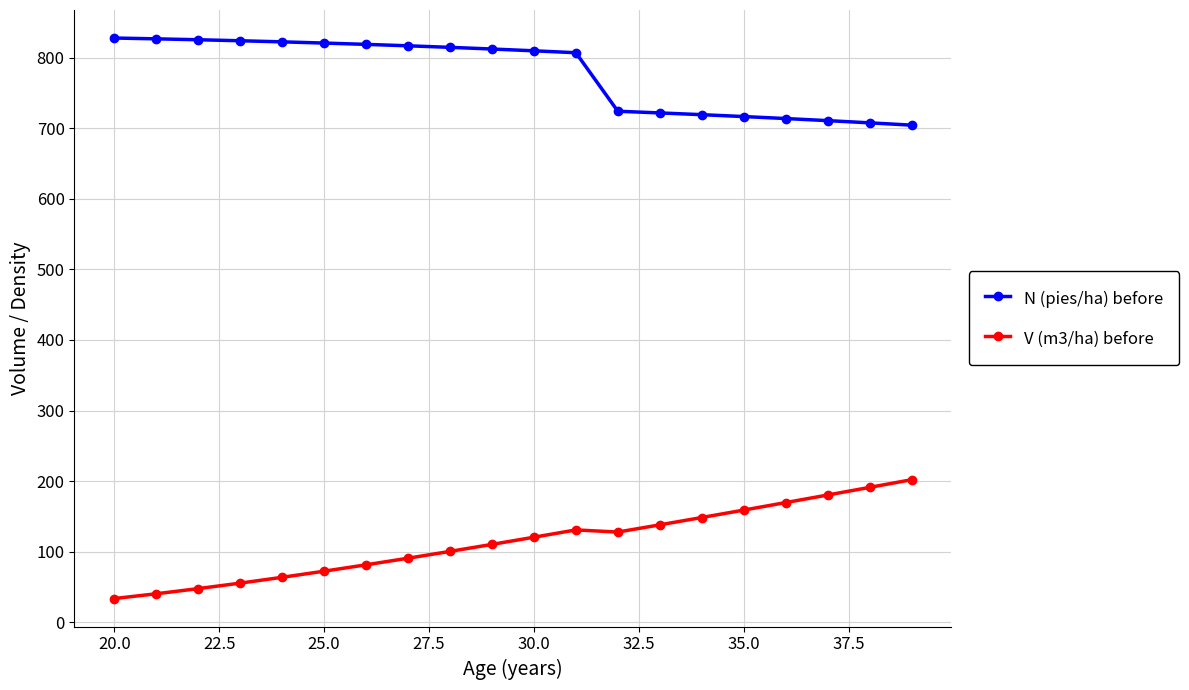

What is the maximum value for V (m3/ha) before?

202.1